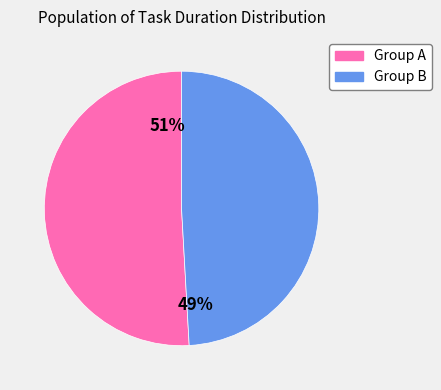

Between Group A and Group B, which is larger?

Group A